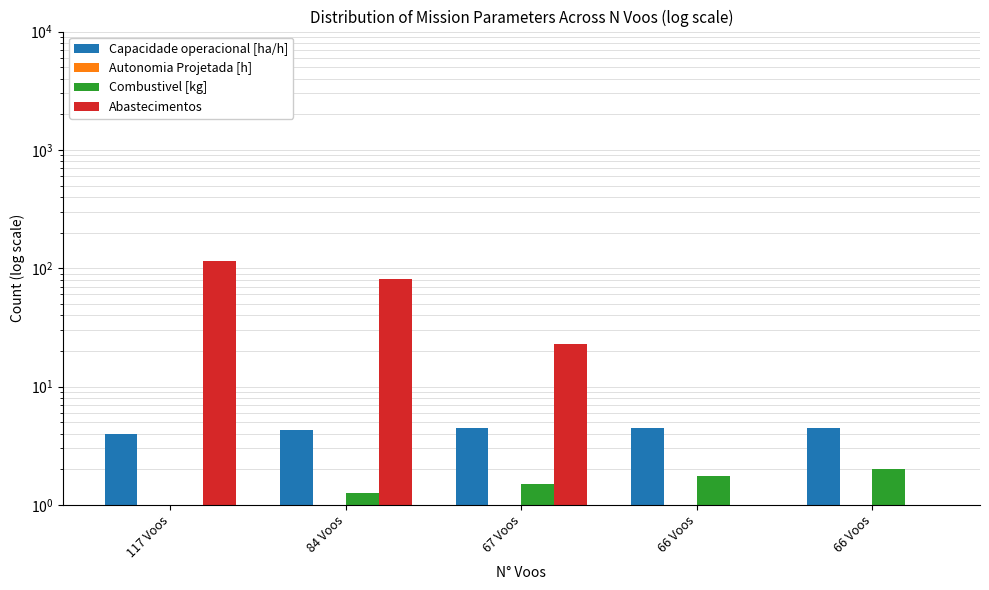

What is the difference between the highest and lowest values at 117 Voos?

114.5